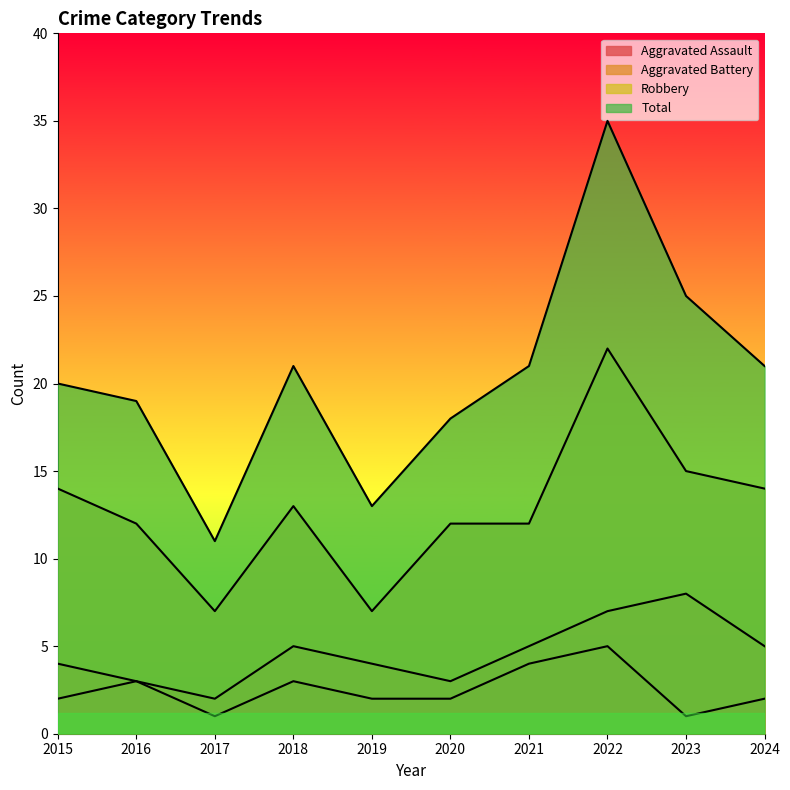

Which category has the highest value across all series?

2022